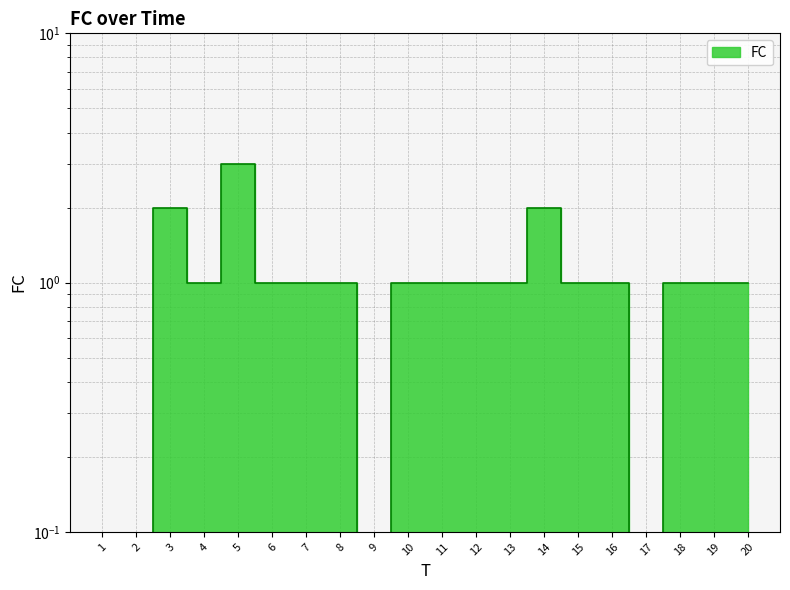

What is the sum of the values at 6 and 8?

2